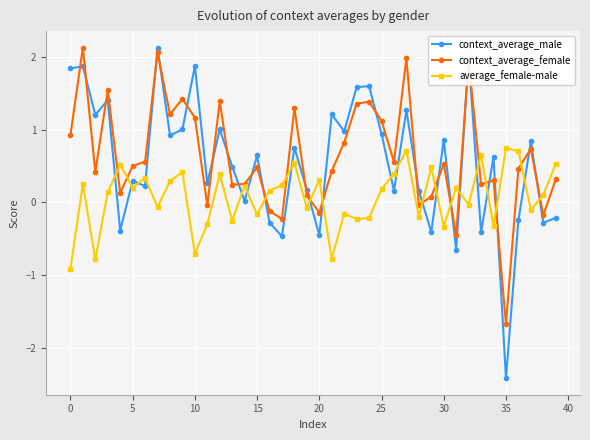

At how many categories does at least one series exceed 0?

40